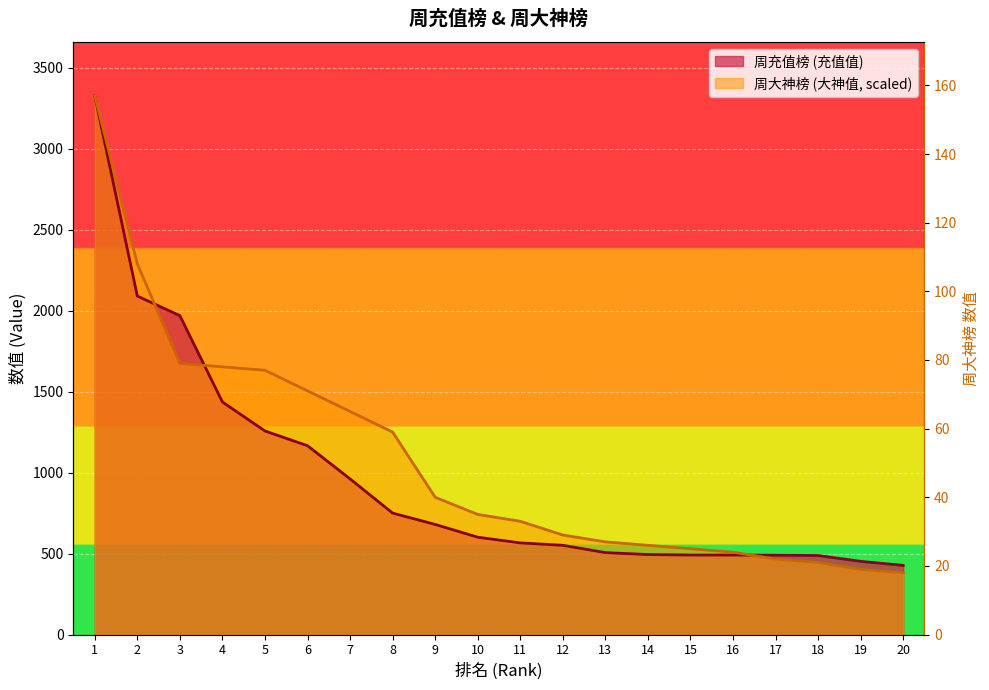

Reading right to left, extract all data points from this chart.

周充值榜 (充值值): 427.0	452.0	488.0	490.0	491.0	491.0	494.0	506.0	551.0	566.0	601.0	680.0	750.0	961.0	1166.0	1257.0	1436.0	1969.0	2090.0	3327.0
周大神榜 (大神值): 381.4	402.6	445.0	466.2	508.6	529.8	551.0	572.2	614.5	699.3	741.7	847.6	1250.3	1377.4	1504.6	1631.7	1652.9	1674.1	2288.6	3327.0